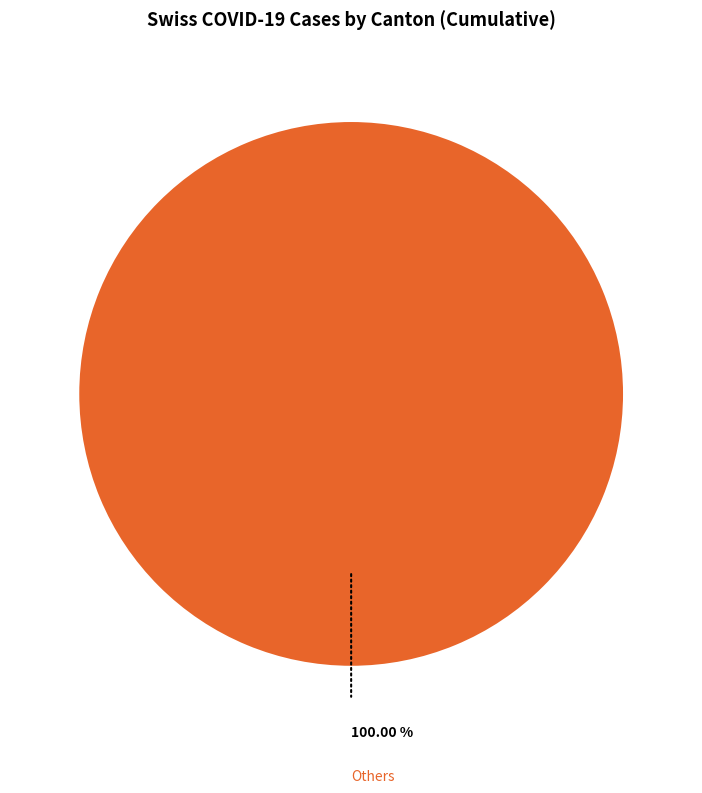

Does any single category account for the majority?

Yes